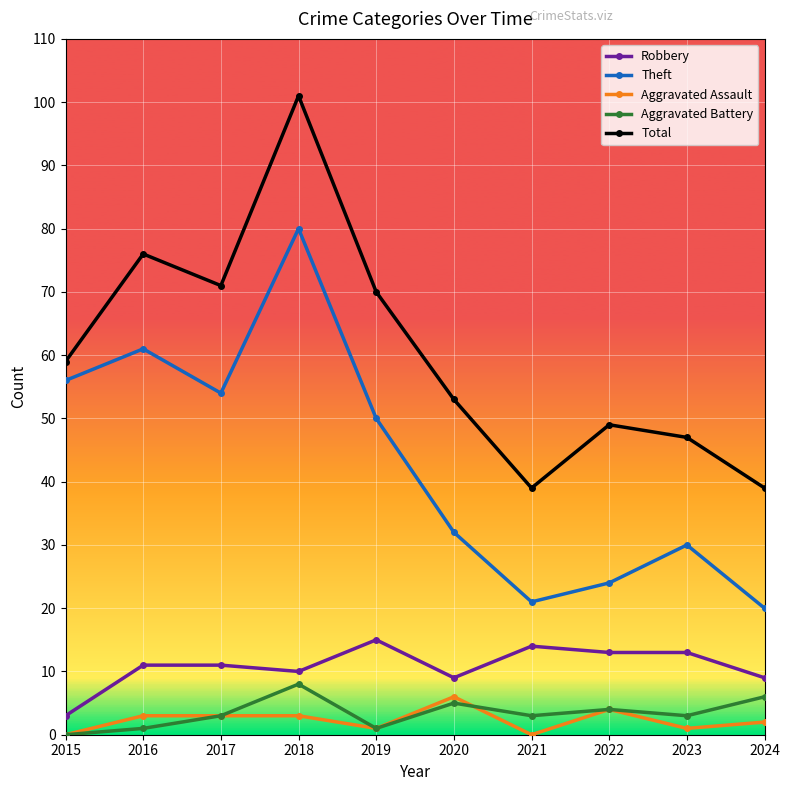

Which category has the highest value across all series?

2018